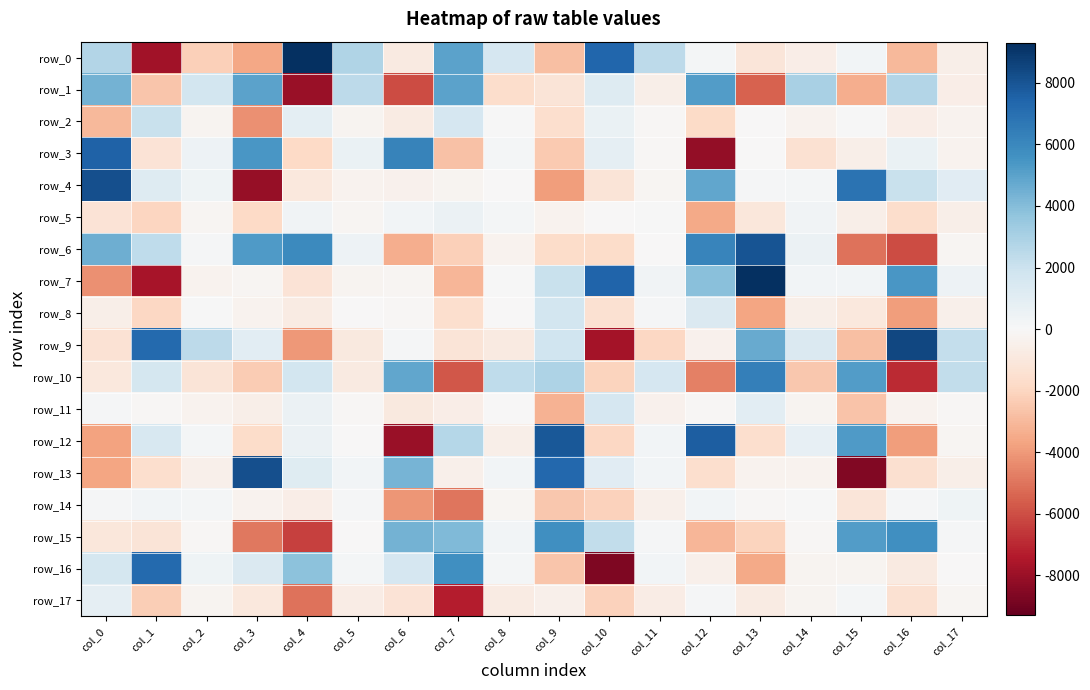

At which label does row_5 first exceed -198?

col_2